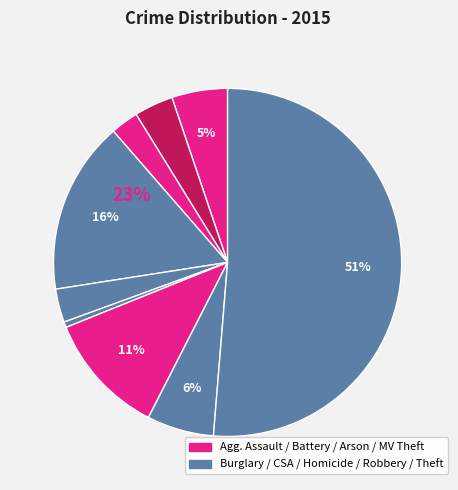

To the nearest percent, what percentage of the pie is Homicide?

1%